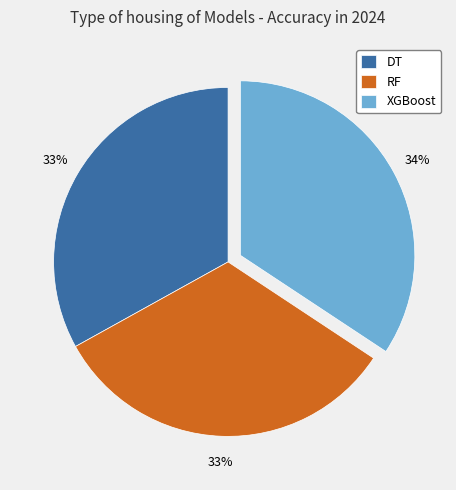

How many segments does this pie chart have?

3